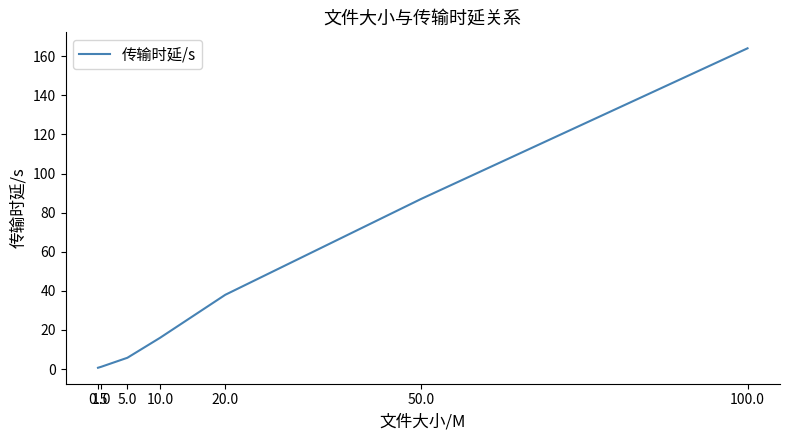

True or false: the data has more than 1 interior local peaks.

False